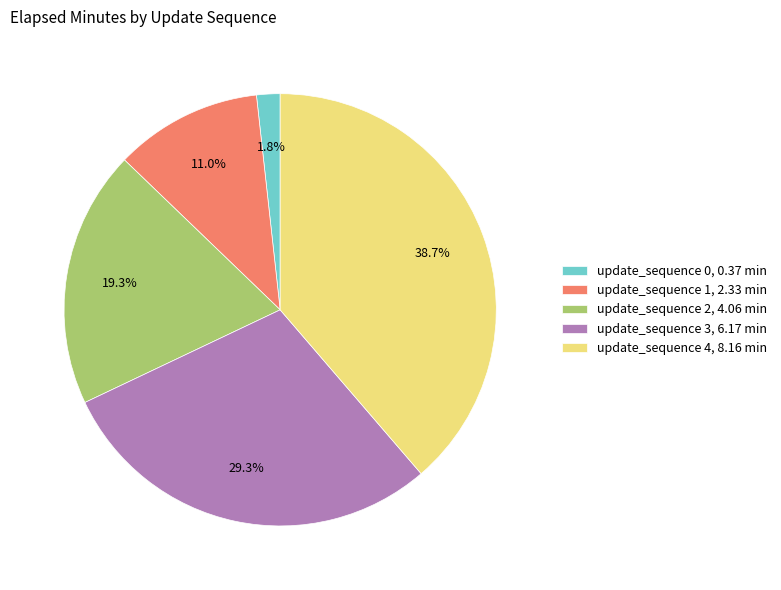

Do update_sequence 4 and update_sequence 3 together represent more than half of the pie?

Yes